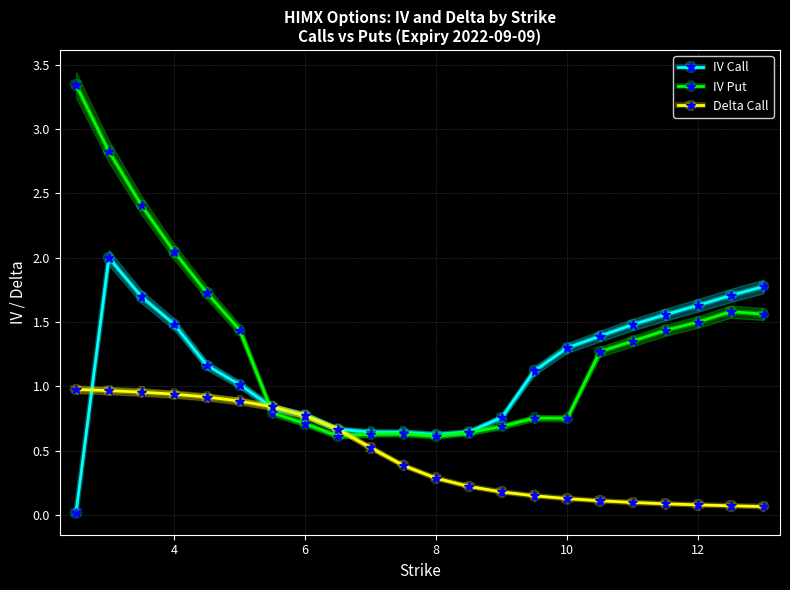

The IV Call series shows 1.3 at 6. True or false?

False